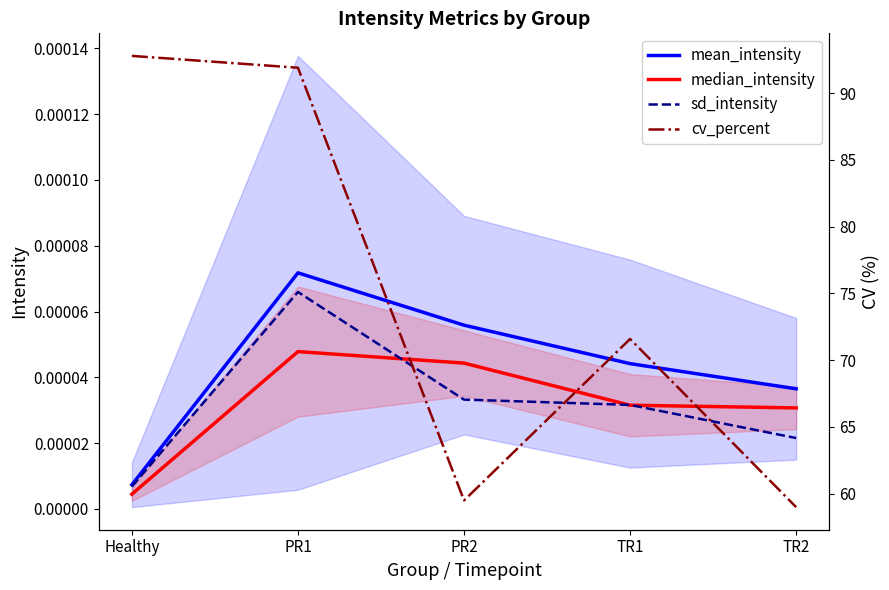

What are all the series names shown in the legend?

mean_intensity, median_intensity, sd_intensity, cv_percent